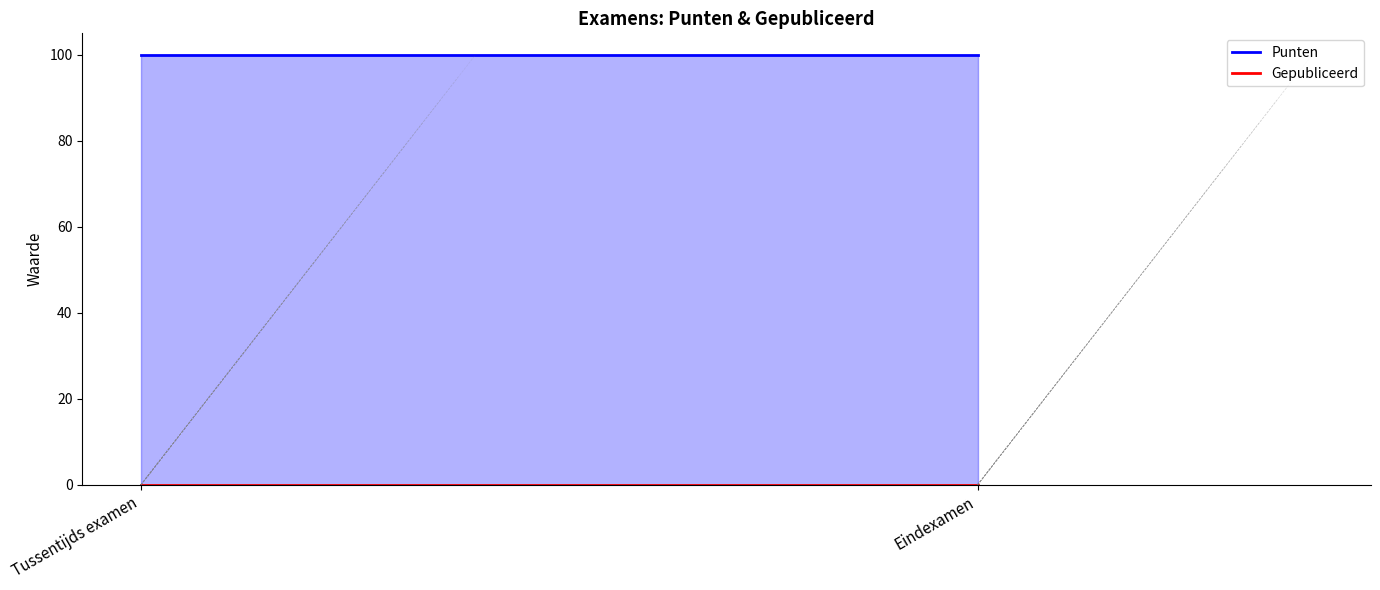

What is the difference between the highest and lowest values at Eindexamen?

100